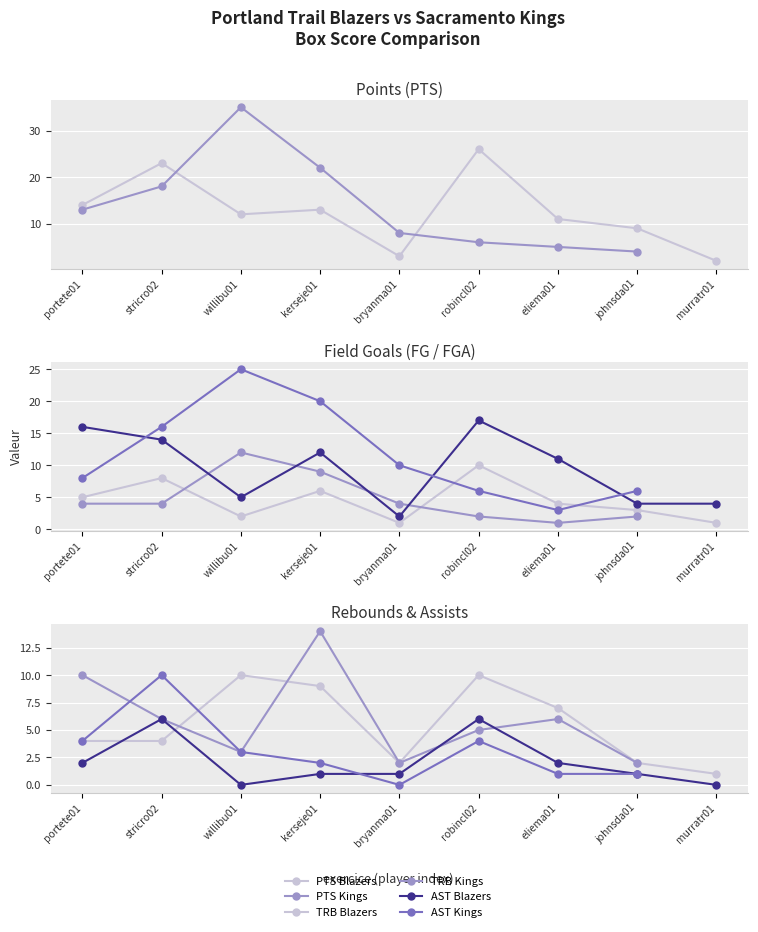

Reading right to left, transcribe all the data shown in this chart.

PTS_Blazers: 2	9	11	26	3	13	12	23	14
FG_Blazers: 1	3	4	10	1	6	2	8	5
FGA_Blazers: 4	4	11	17	2	12	5	14	16
TRB_Blazers: 1	2	7	10	2	9	10	4	4
AST_Blazers: 0	1	2	6	1	1	0	6	2